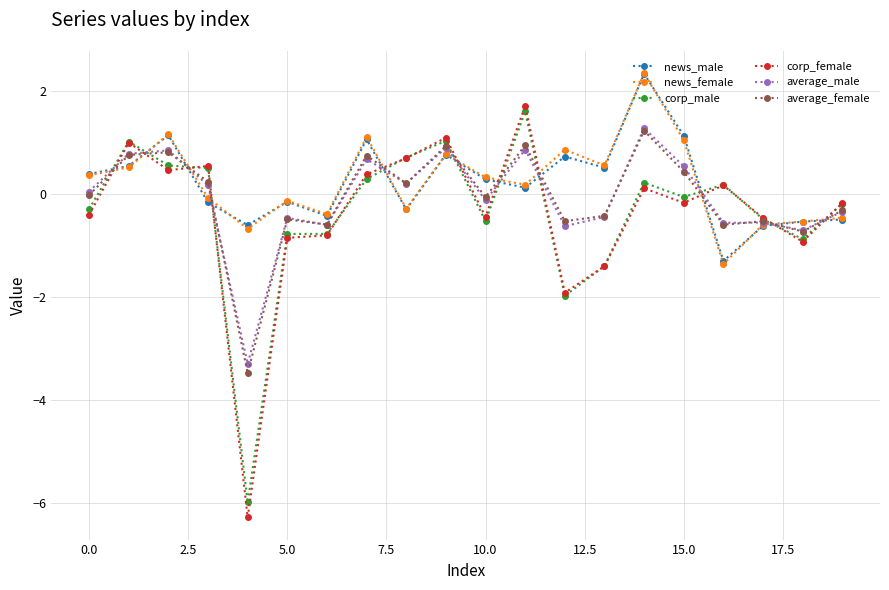

What is the greatest value displayed?

2.4